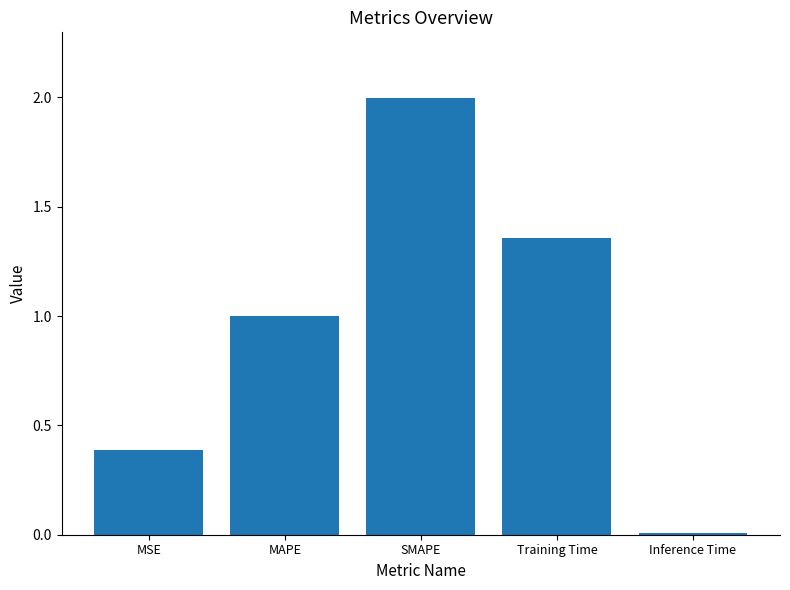

True or false: the data shows 2.8 at SMAPE.

False